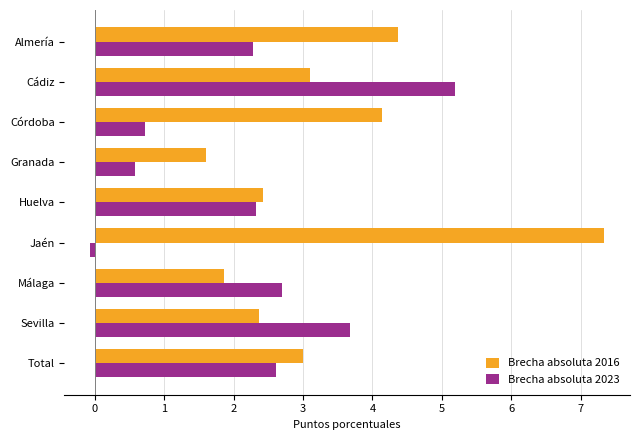

Is the value of Brecha absoluta 2016 at Huelva greater than the value of Brecha absoluta 2023 at Jaén?

Yes